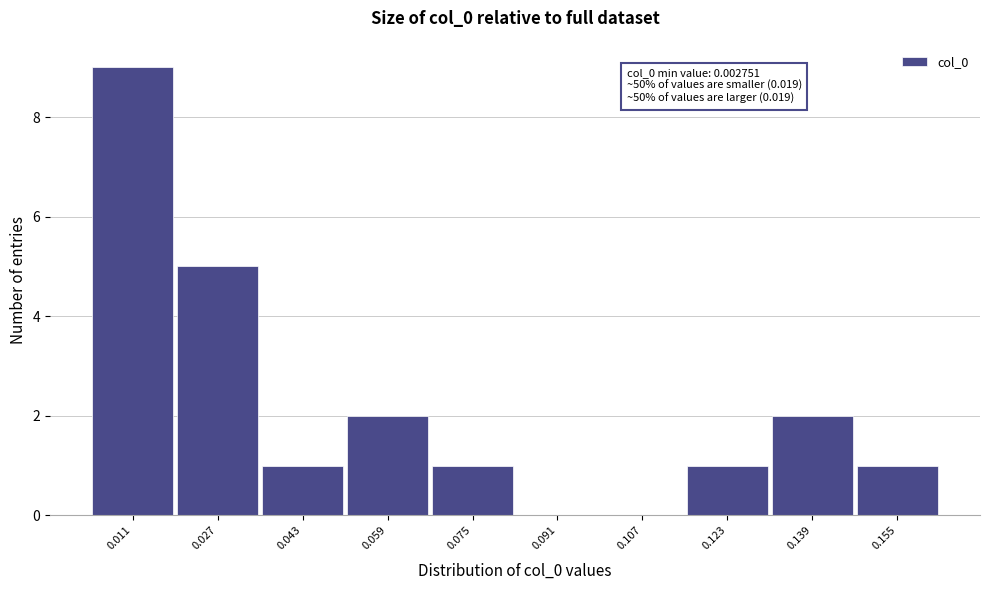

Which range on the x-axis has the tallest bar?

0.002 to 0.018